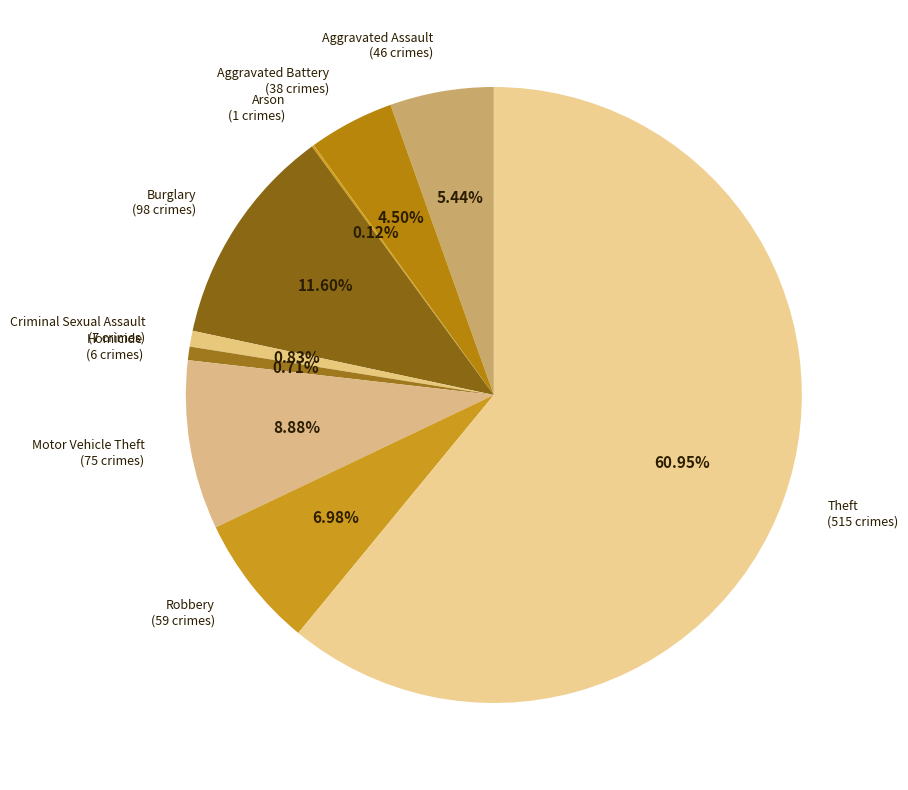

What is the largest slice in the pie chart?

Theft